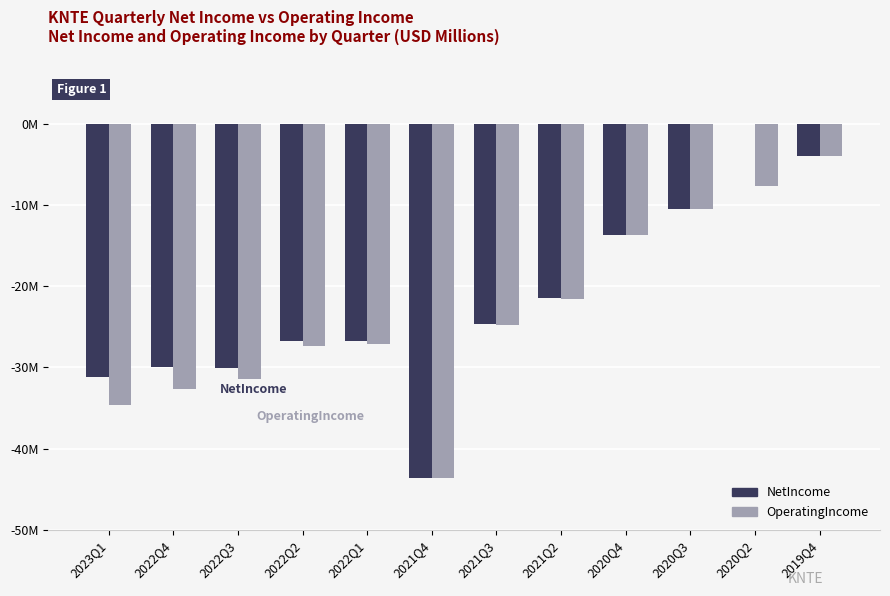

What position from the left is 2023Q1?

1